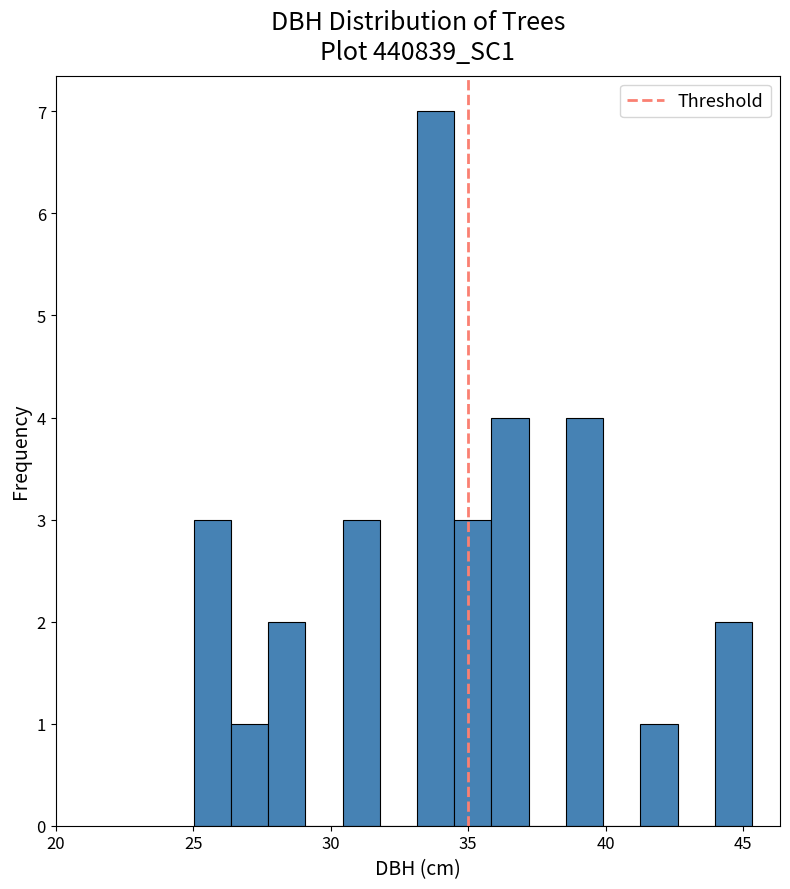

Read against the x-axis, roughly where is the centre of the tallest bar?

34.0